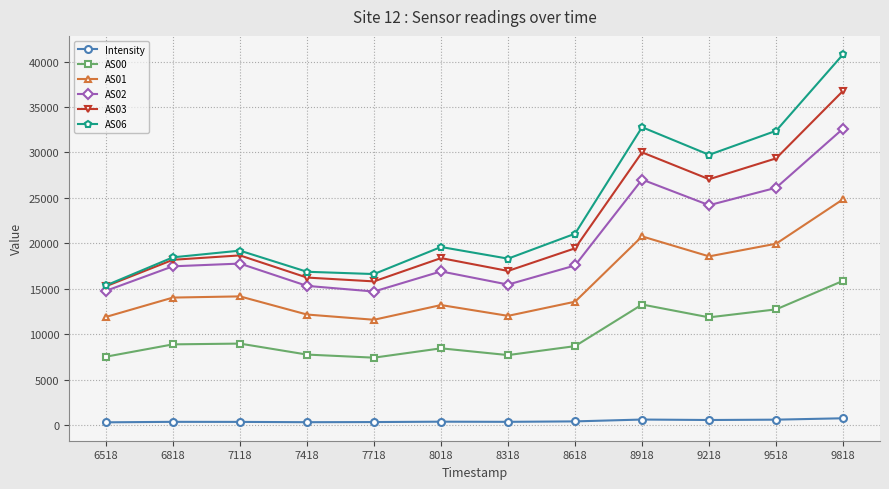

Which series has the largest range (max minus min)?

AS06